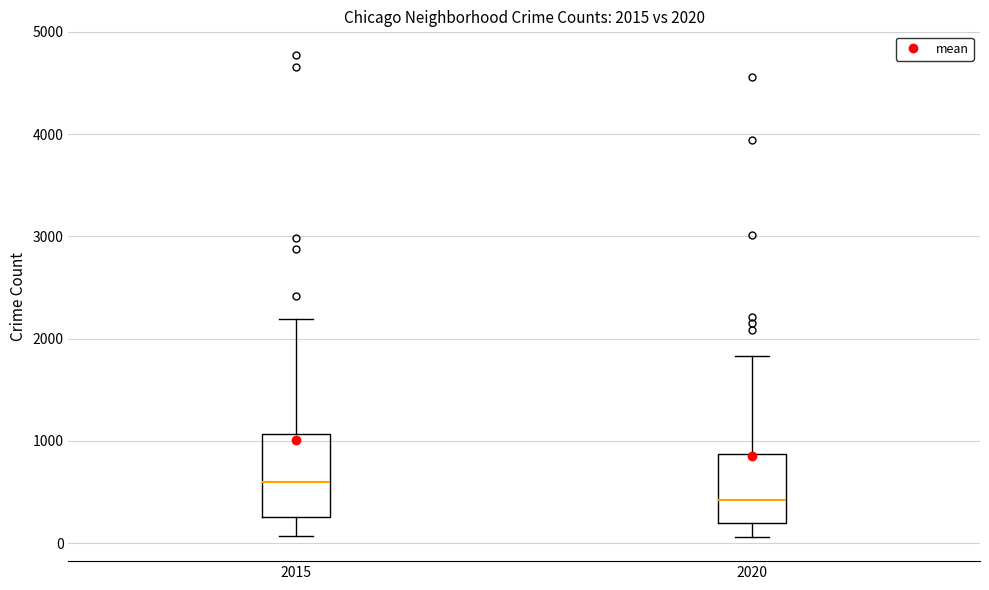

Comparing the boxes themselves (not the whiskers), which one is the tallest?

2015